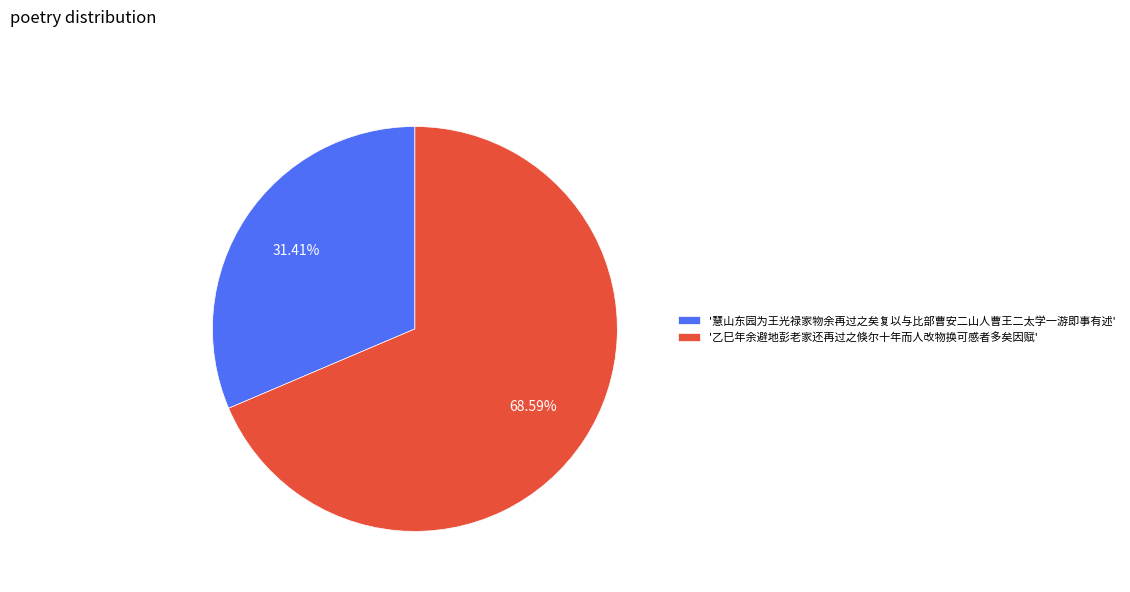

Do '慧山东园为王光禄家物余再过之矣复以与比部曹安二山人曹王二太学一游即事有述' and '乙巳年余避地彭老家还再过之倏尔十年而人改物换可感者多矣因赋' together represent more than half of the pie?

Yes